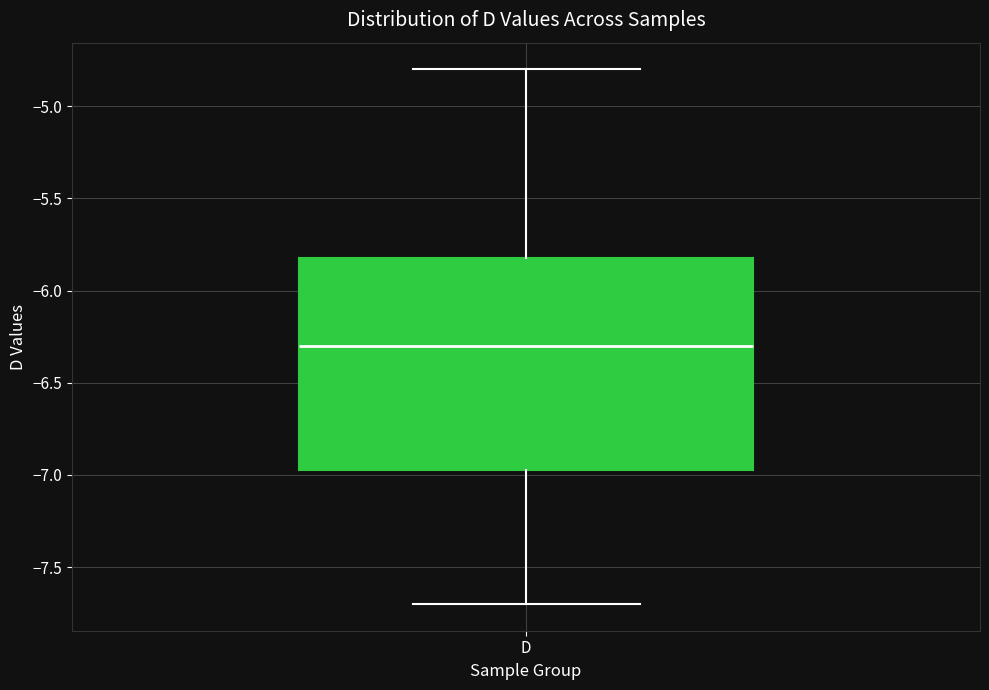

Transcribe this box plot: give where the median line is, the range the box spans, and where the two whiskers end, as read against the y-axis. The values are not printed on the chart, so give them approximately, as read against the axis.

median -6.30, box -6.95 to -5.80, whiskers -7.70 to -4.80